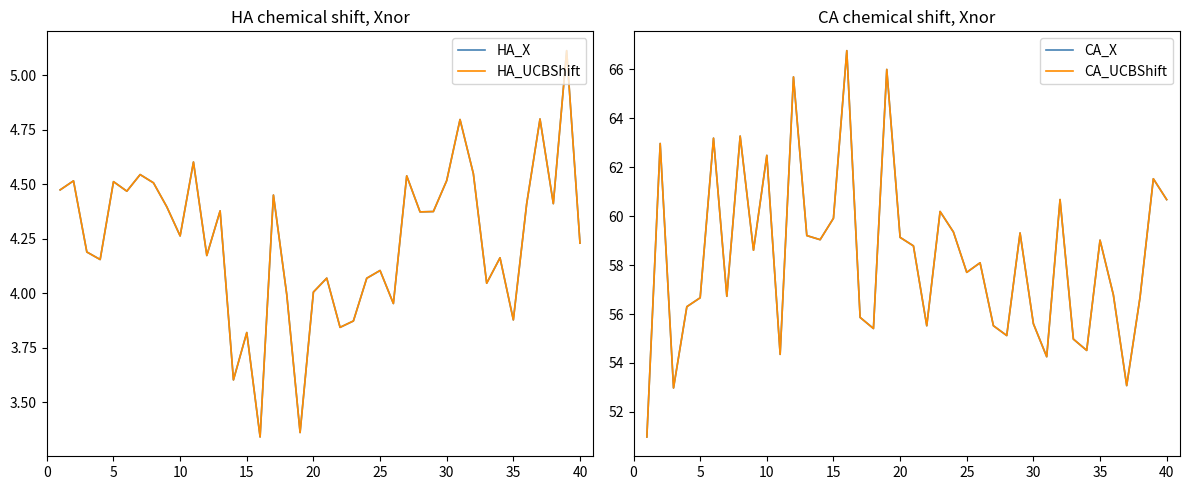

True or false: CA_X and CA_UCBShift intersect in this chart.

False